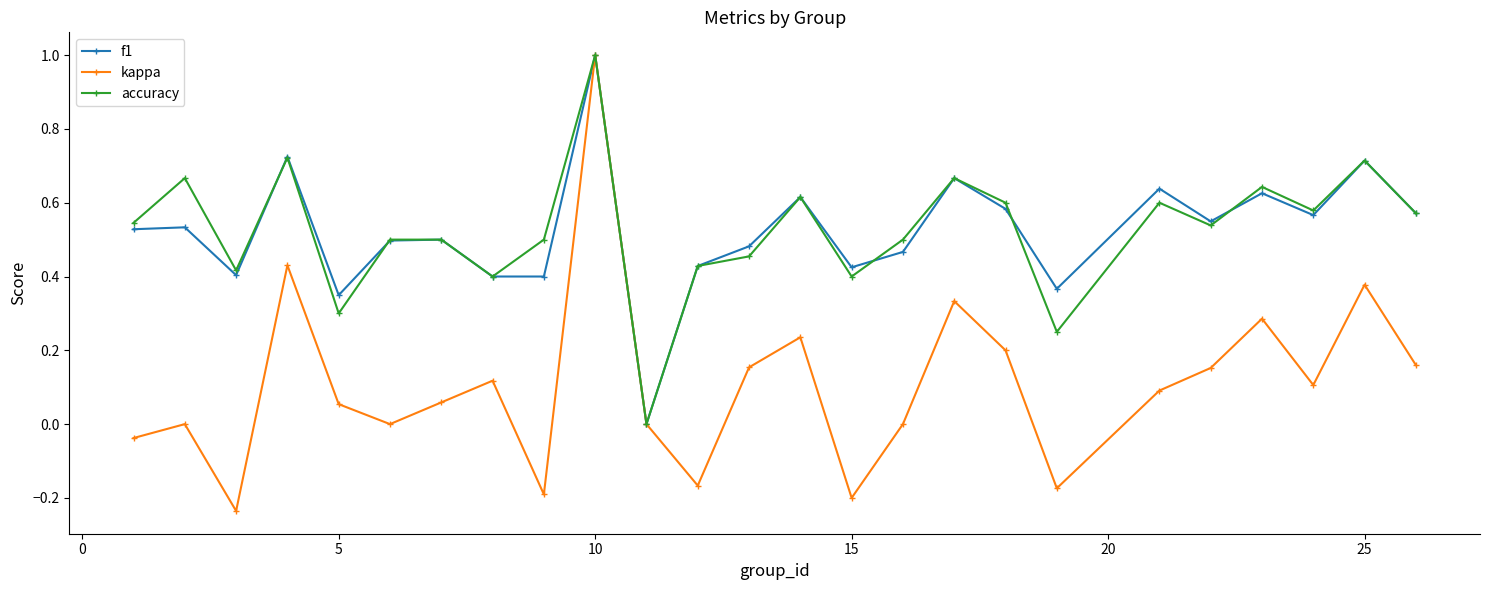

Which series has the largest range (max minus min)?

kappa